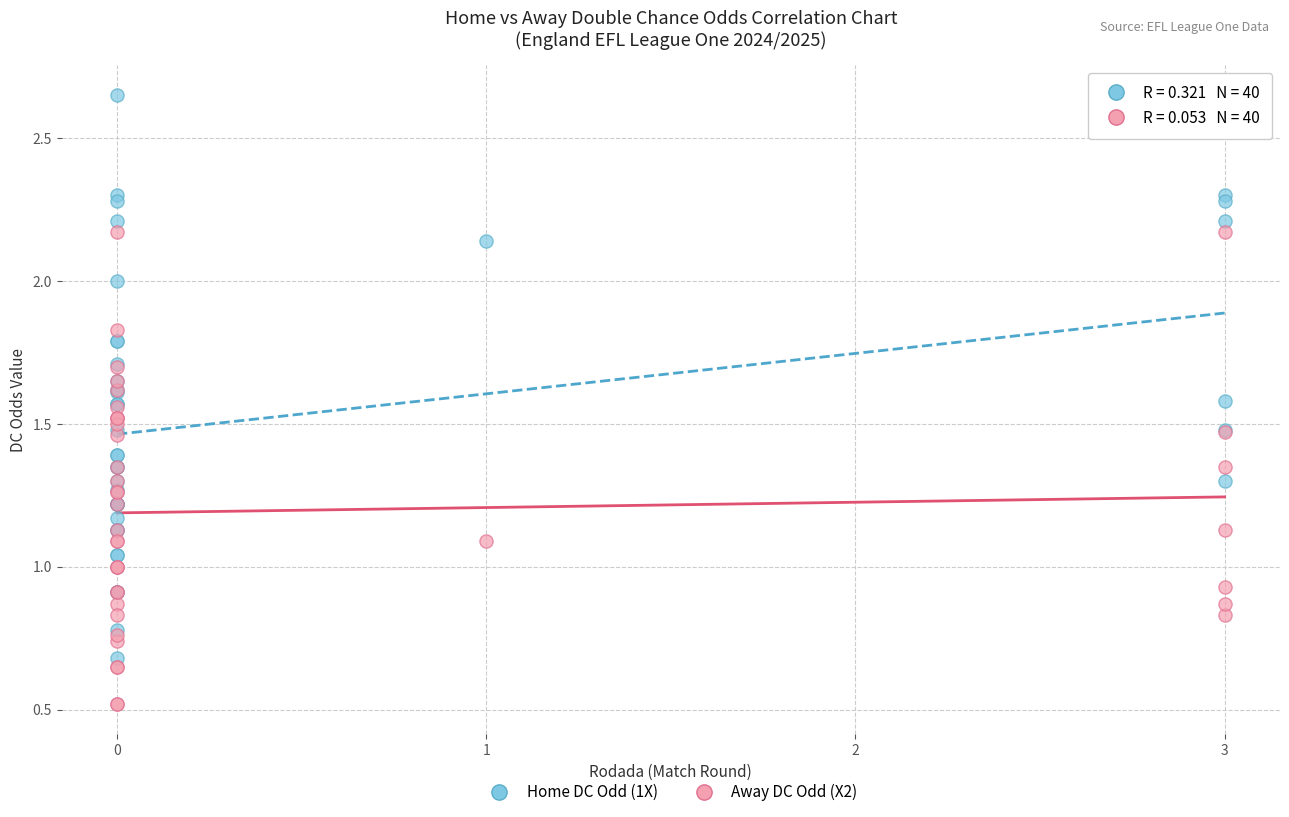

Which series has the largest Y range (max minus min)?

Home DC Odd (1X)